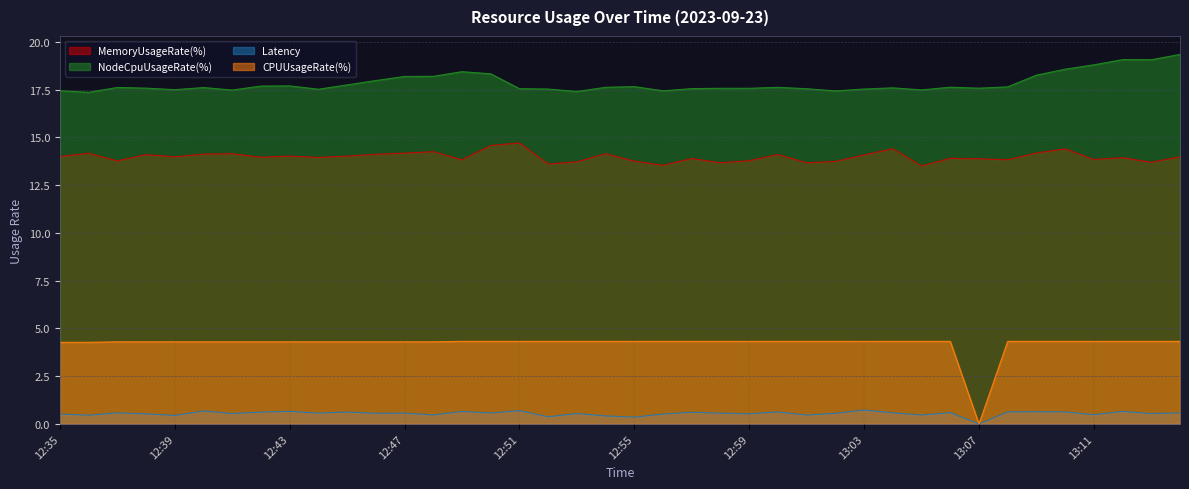

Where is CPUUsageRate(%) nearest to the value 2?

13:07